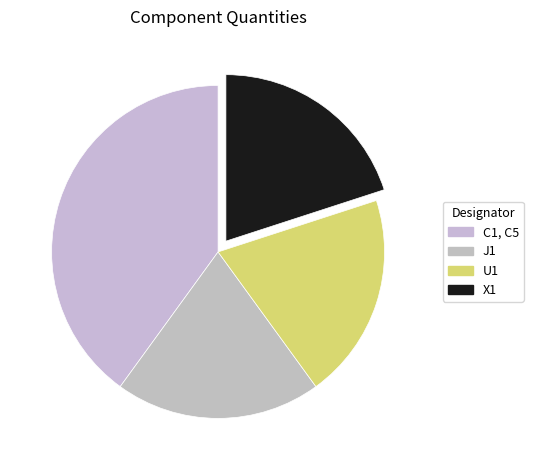

Is C1, C5 the majority of the pie?

No